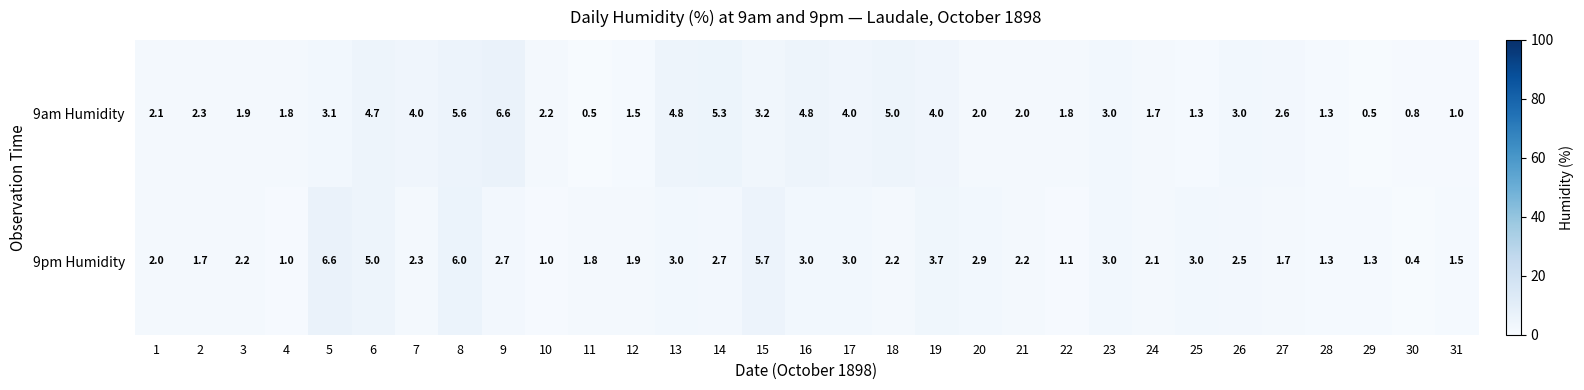

Which label corresponds to the smallest value in the chart?

30